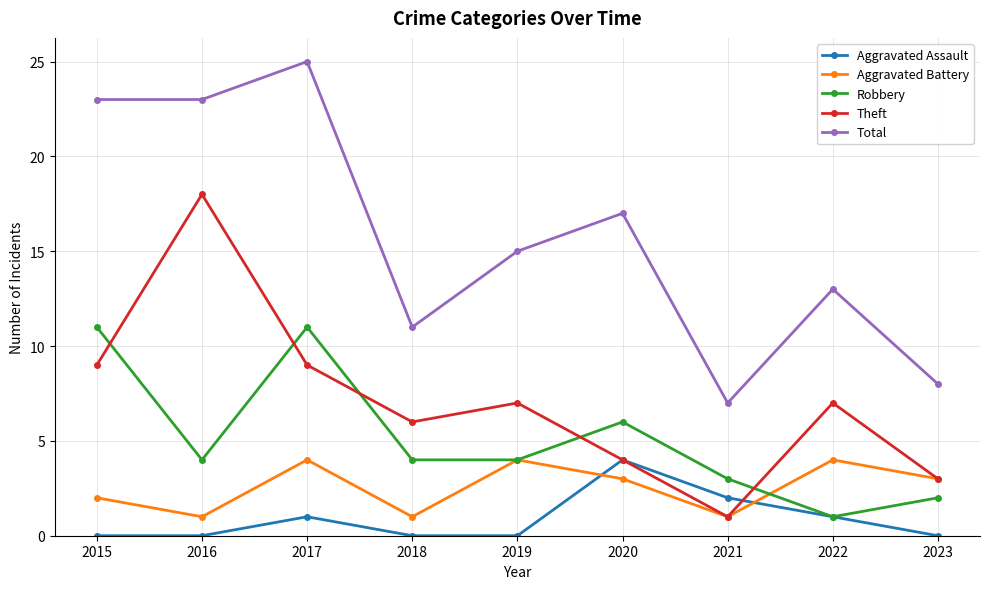

Where is the first local maximum for Aggravated Battery?

2017